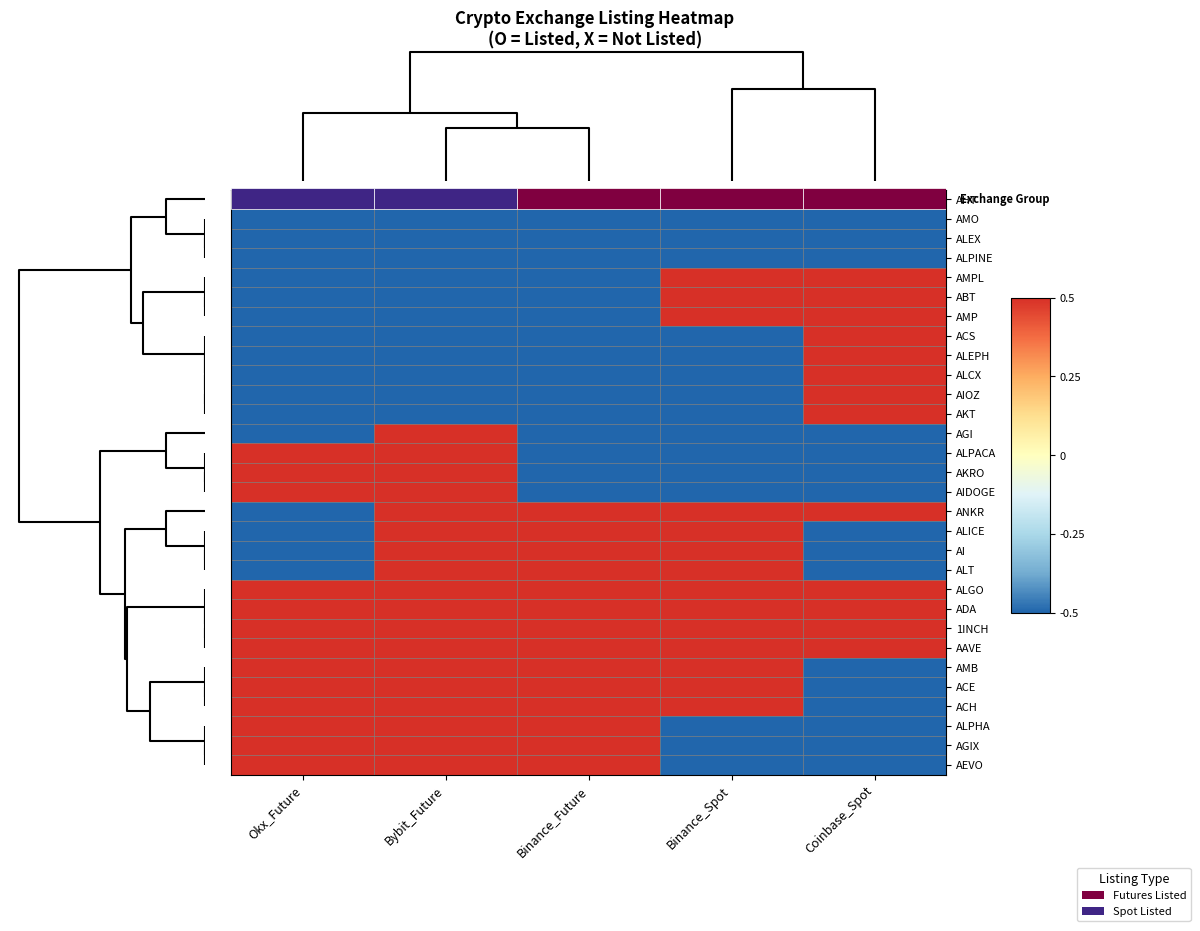

List the labels in order of ADA value, smallest first.

Okx_Future, Bybit_Future, Binance_Future, Binance_Spot, Coinbase_Spot